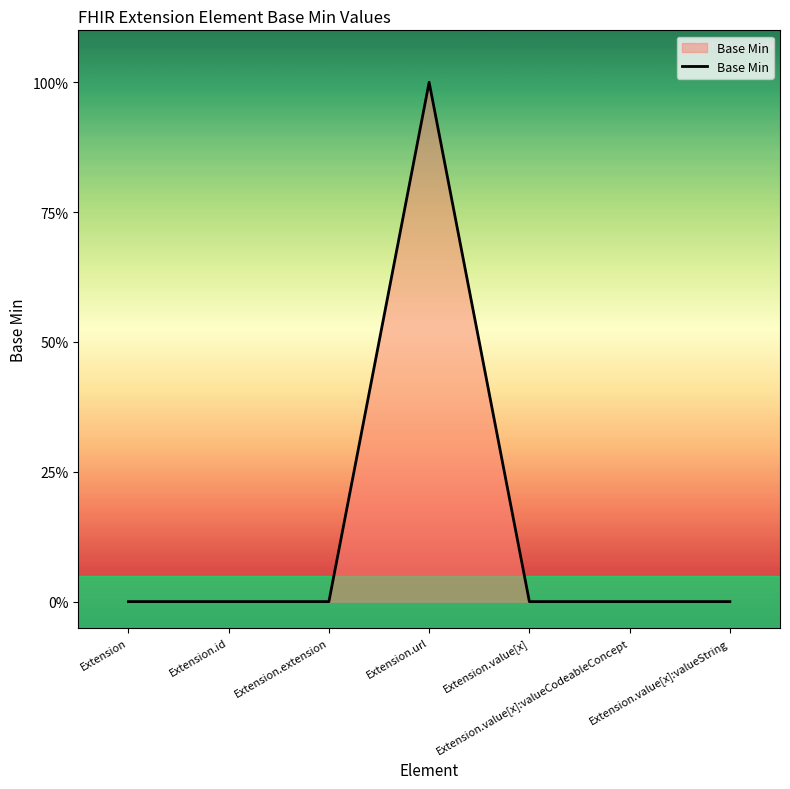

Where is the first local maximum?

Extension.url